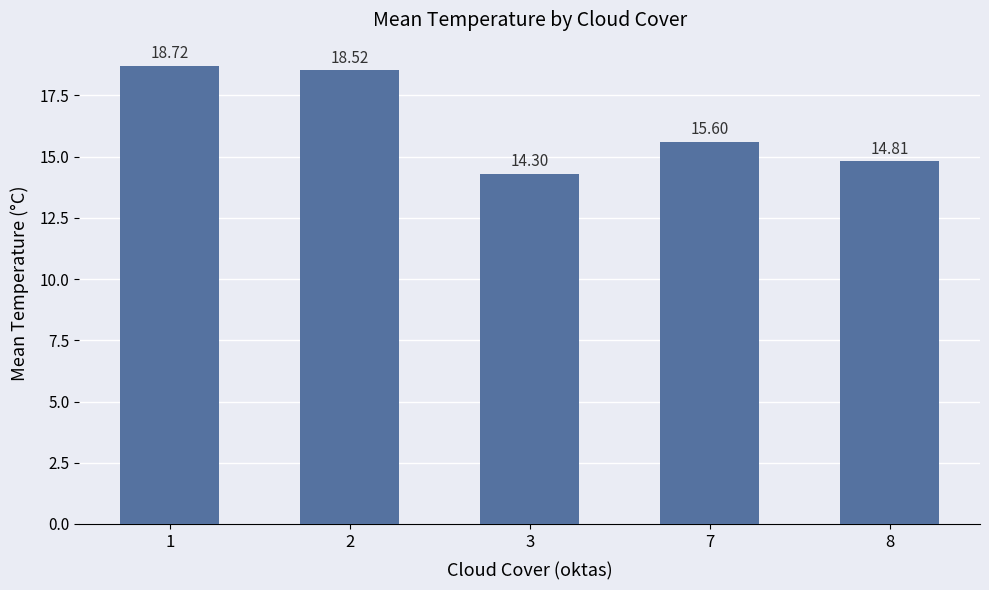

Which category has the highest value across all series?

1